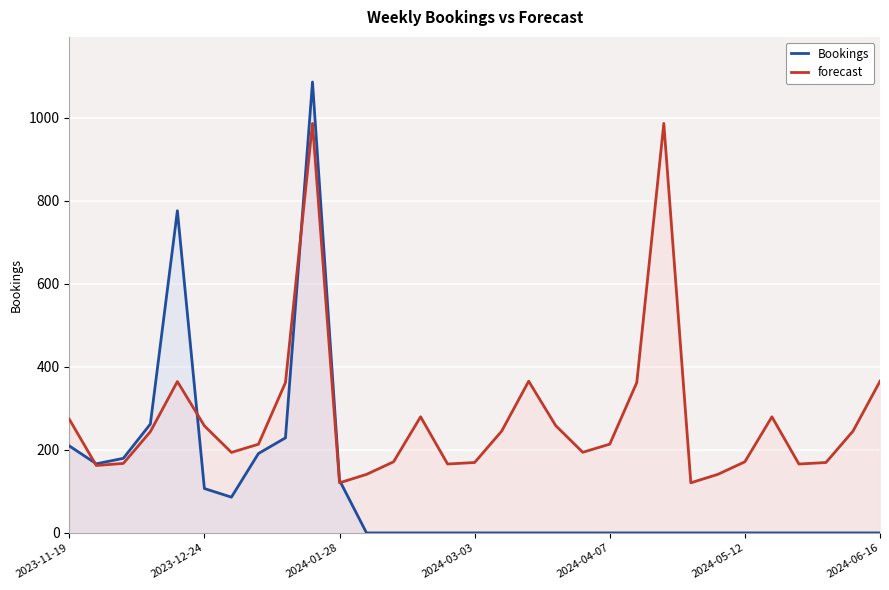

Count the number of categories in the chart.

31